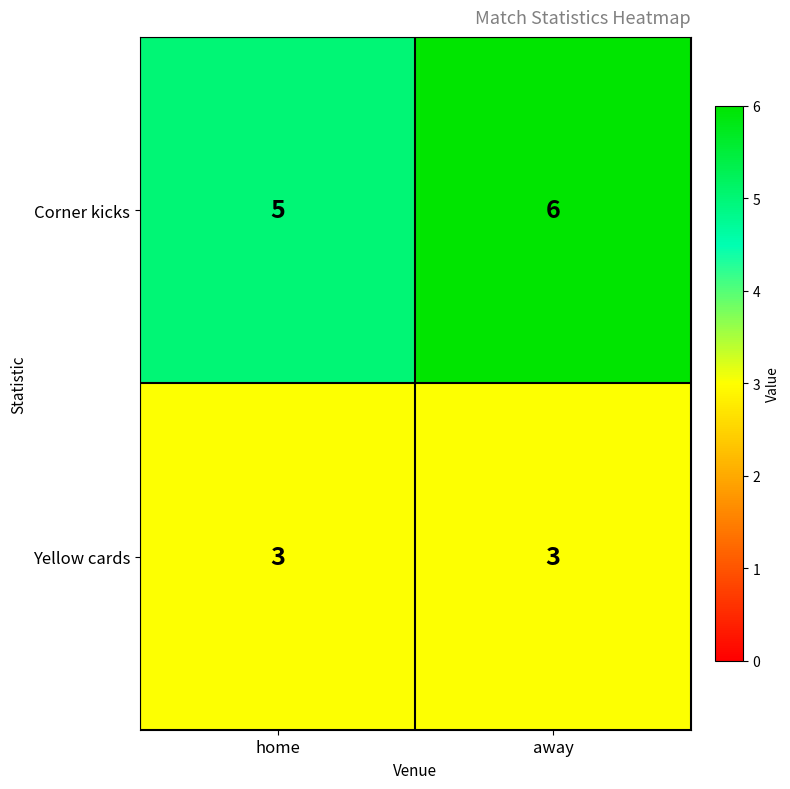

Rank the series at away from highest to lowest value.

Corner kicks, Yellow cards